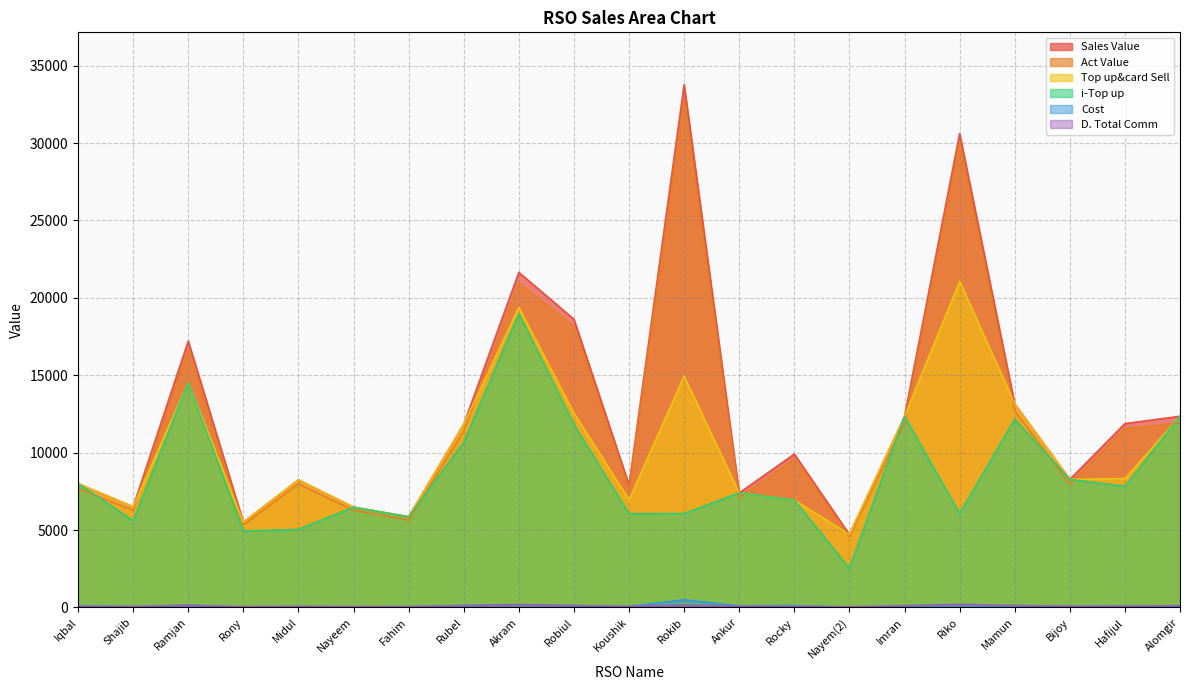

What is the total value across all series at Alomgir?

49197.6